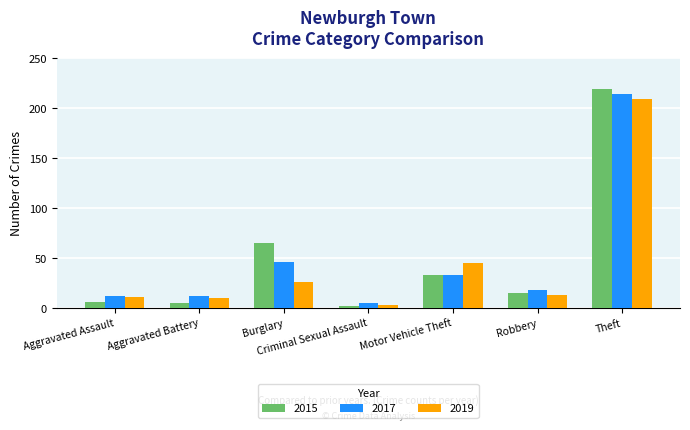

What is the total value across all series at Aggravated Battery?

27